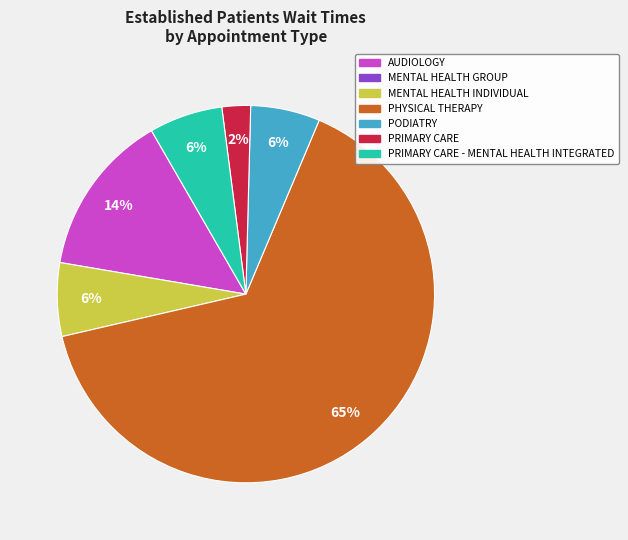

Is there any slice that represents more than half of the pie?

Yes